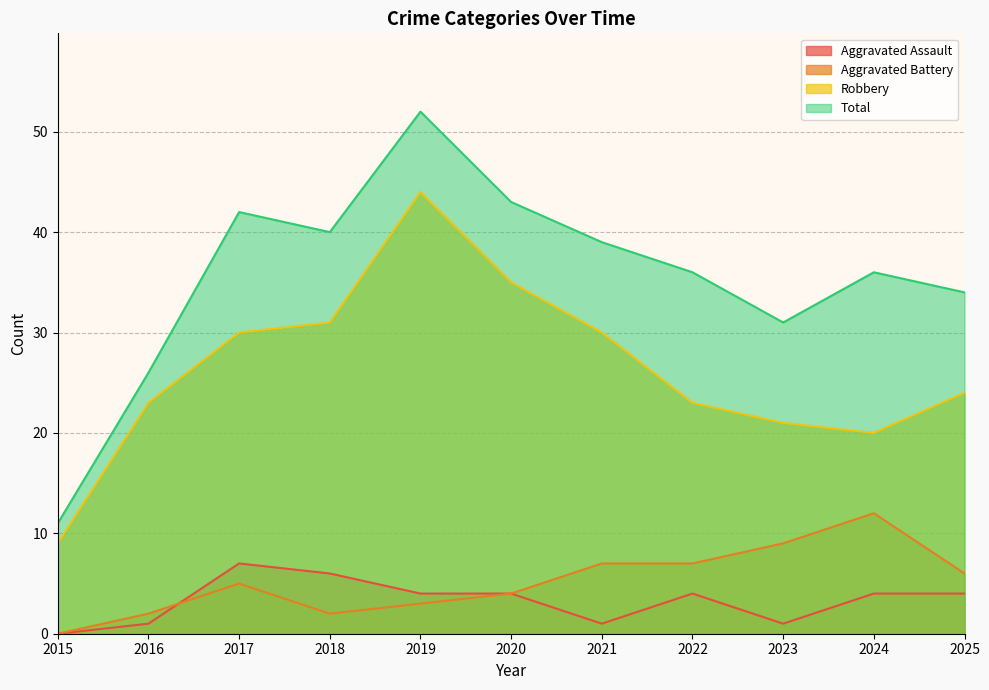

True or false: Aggravated Battery and Total intersect in this chart.

False